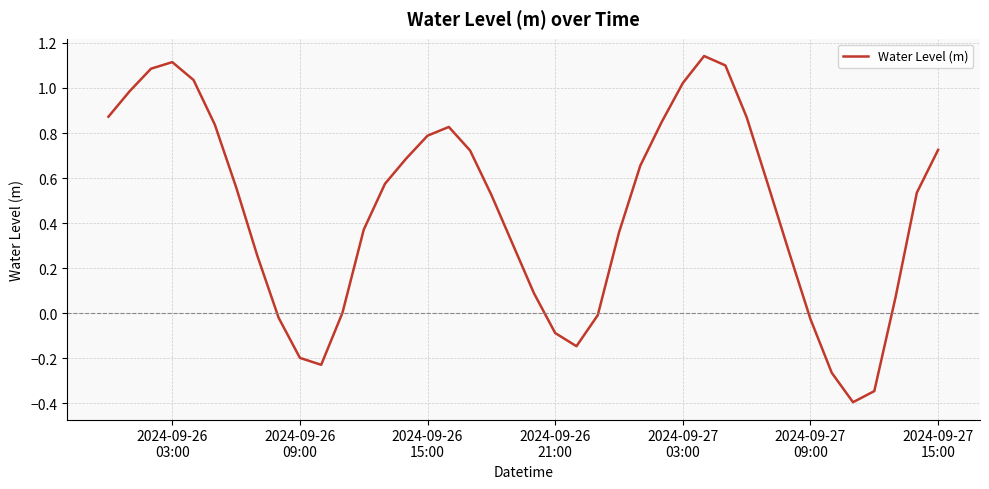

What is the minimum value shown in the chart?

-0.4